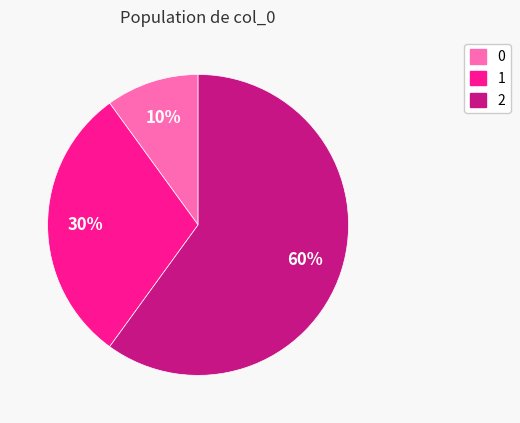

What is the ratio of the value at 0 to the value at 2?

0.2